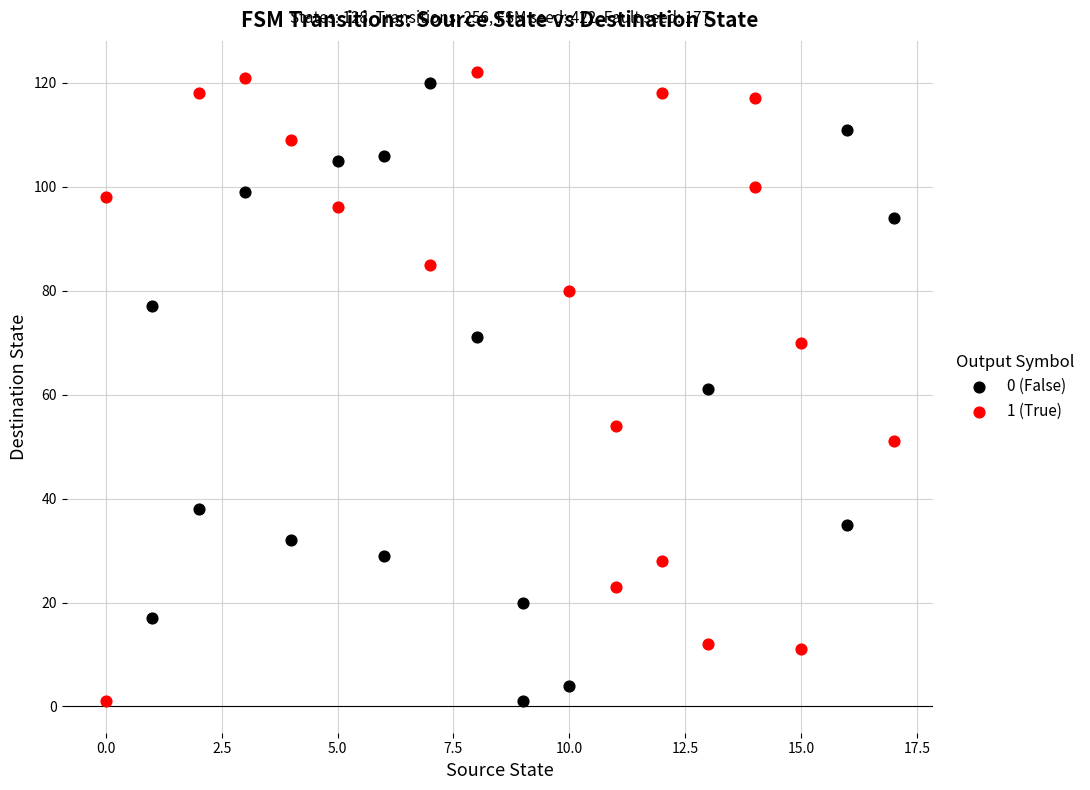

What are all the series names shown in the legend?

0 (False), 1 (True)